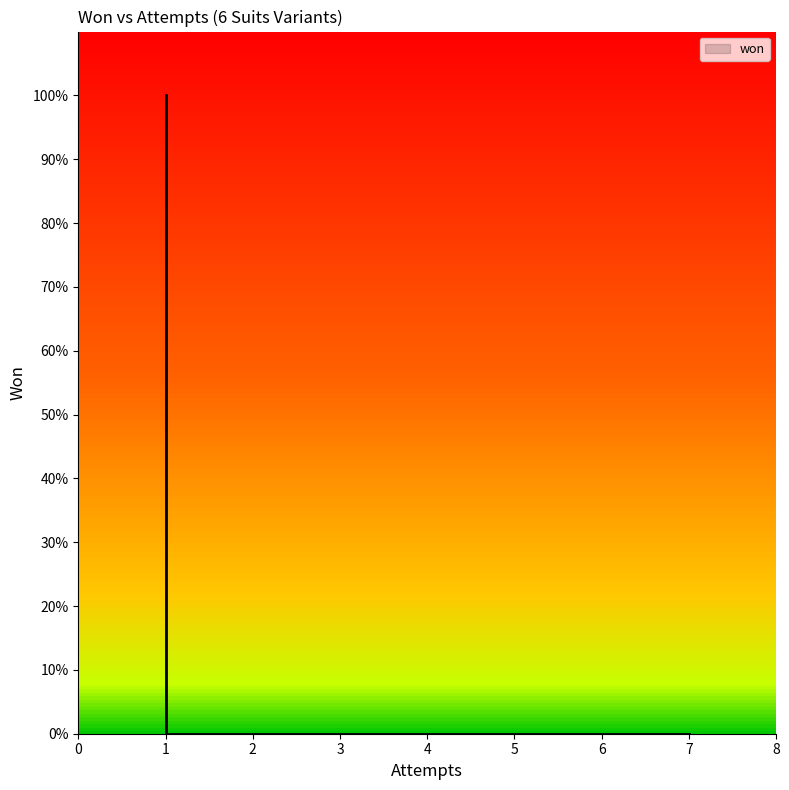

The value at 1 is 1. True or false?

True